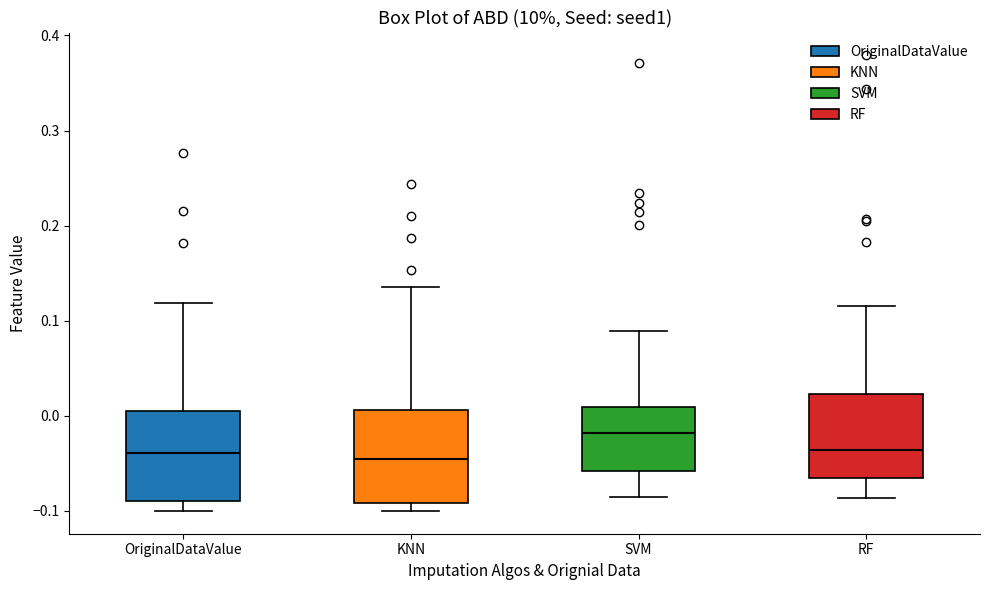

Where is the upper edge of the box for OriginalDataValue on the y-axis? The values are not printed on the chart, so give them approximately, as read against the axis.

0.01